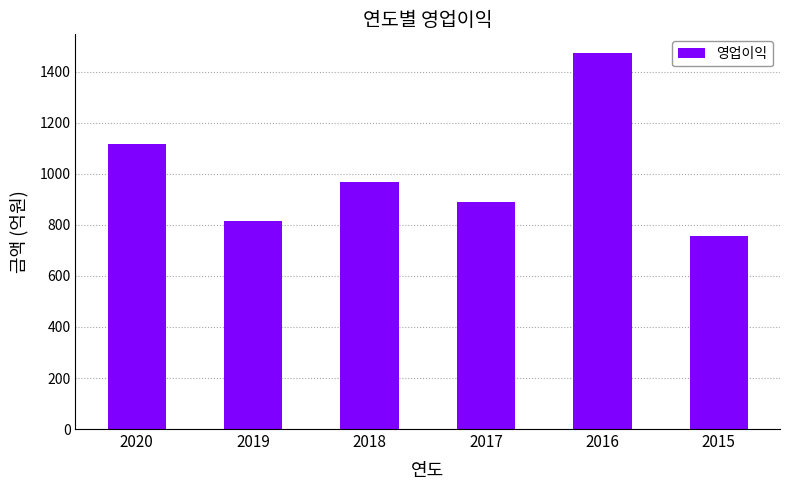

Rank the categories by value from lowest to highest.

2015, 2019, 2017, 2018, 2020, 2016